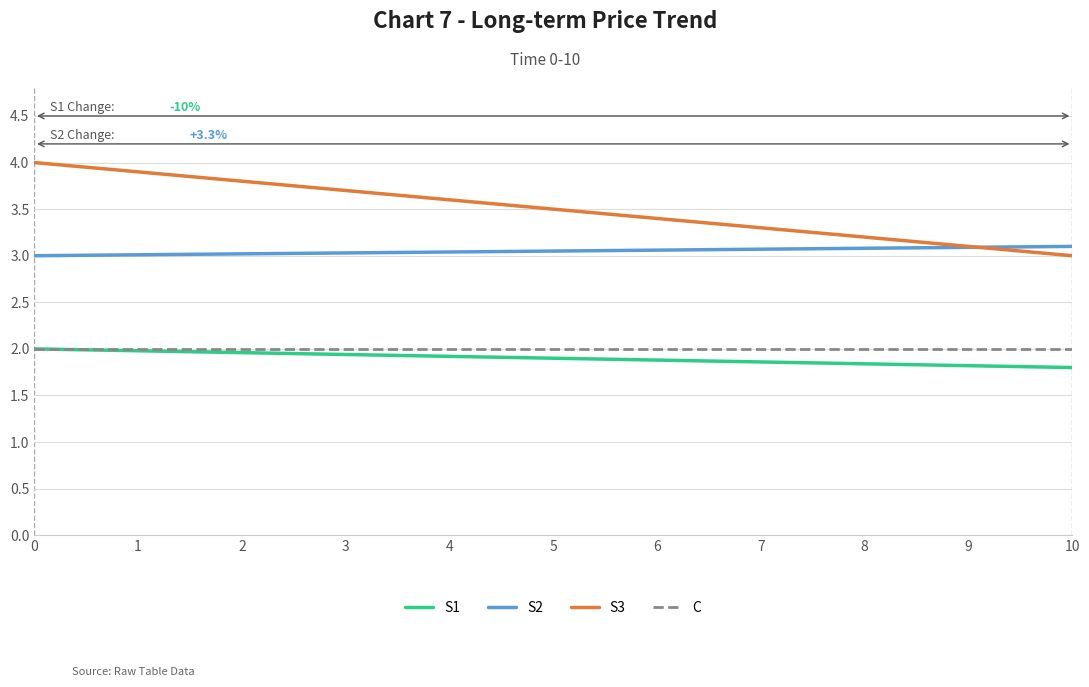

Is the value of S2 at 3 greater than the value of C at 10?

Yes